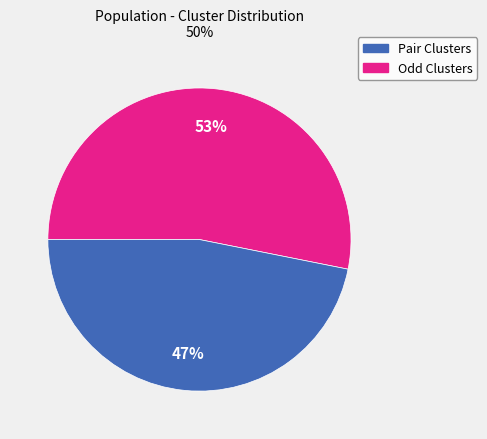

Is there any slice that represents more than half of the pie?

Yes